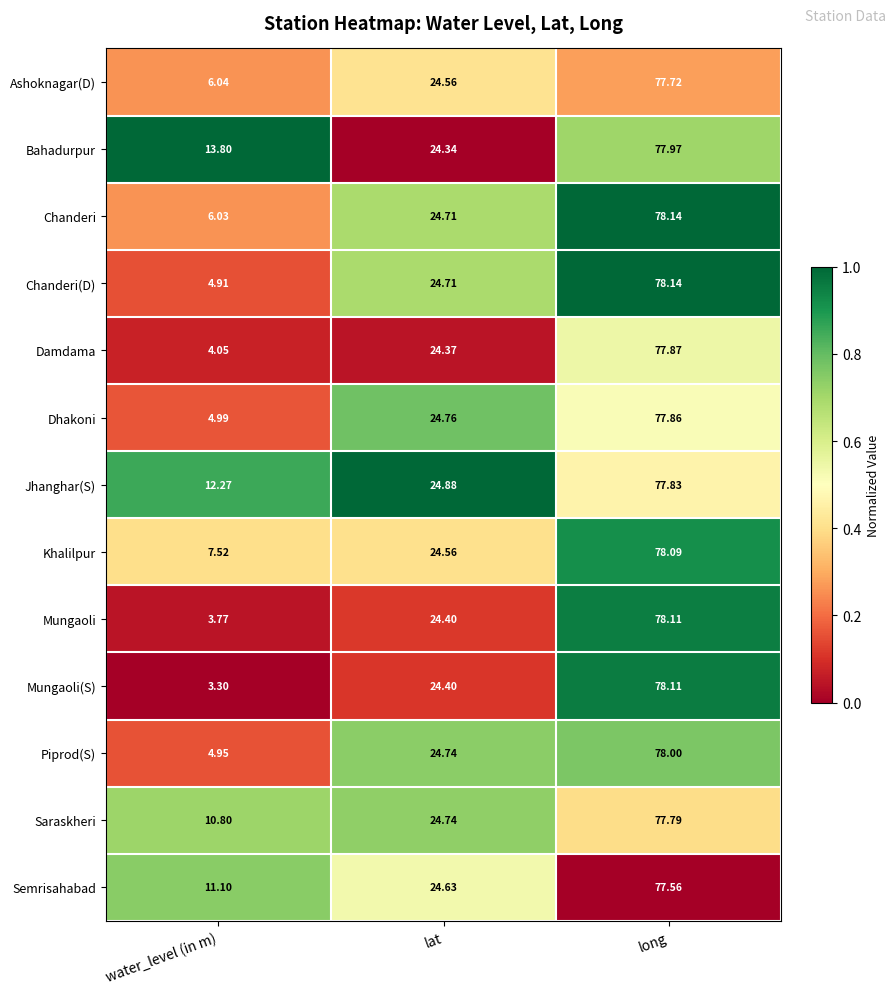

Which series has the widest spread of values?

Mungaoli(S)